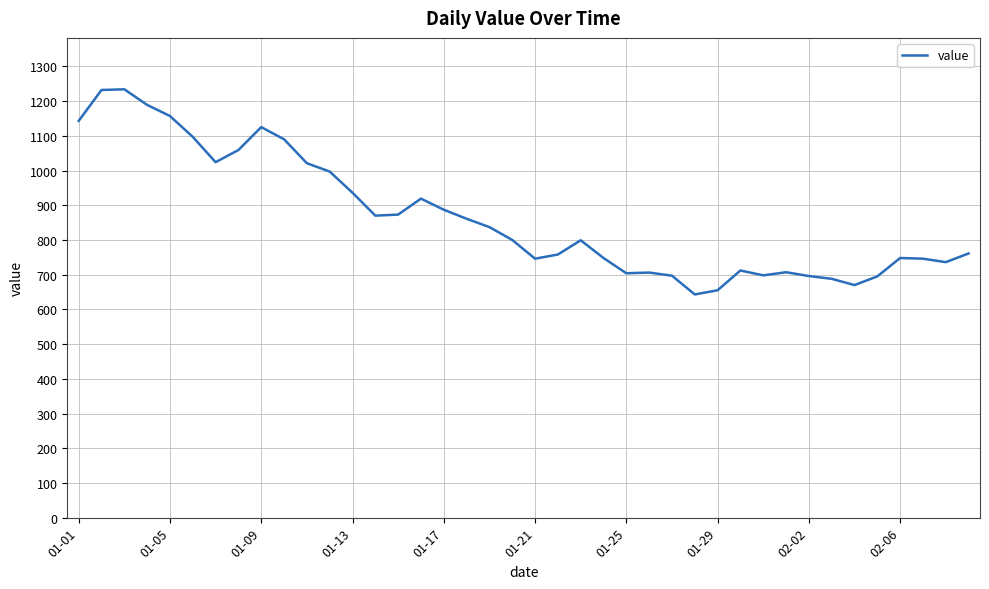

What is the maximum value shown in the chart?

1234